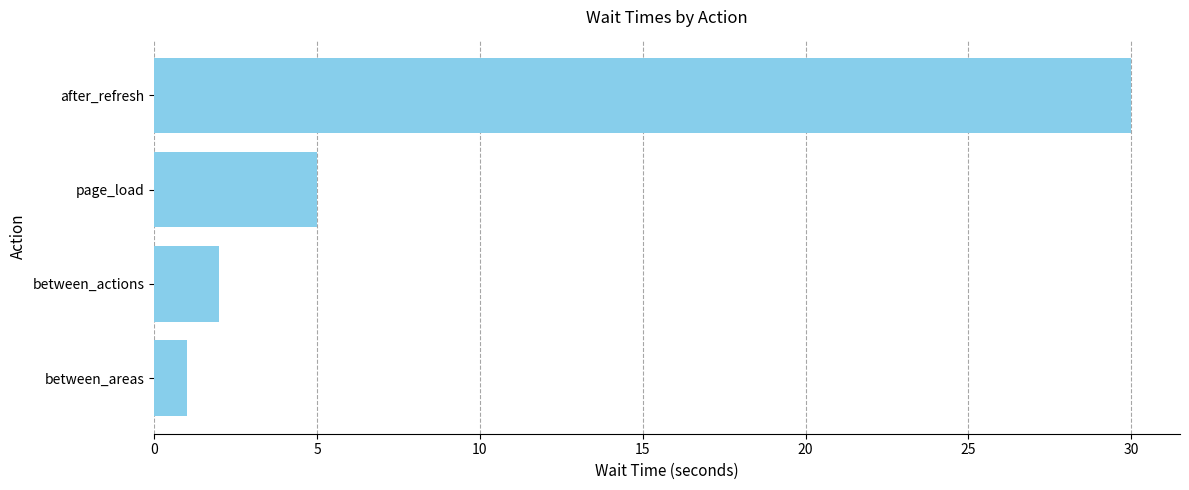

List the labels in order of value, largest first.

after_refresh, page_load, between_actions, between_areas